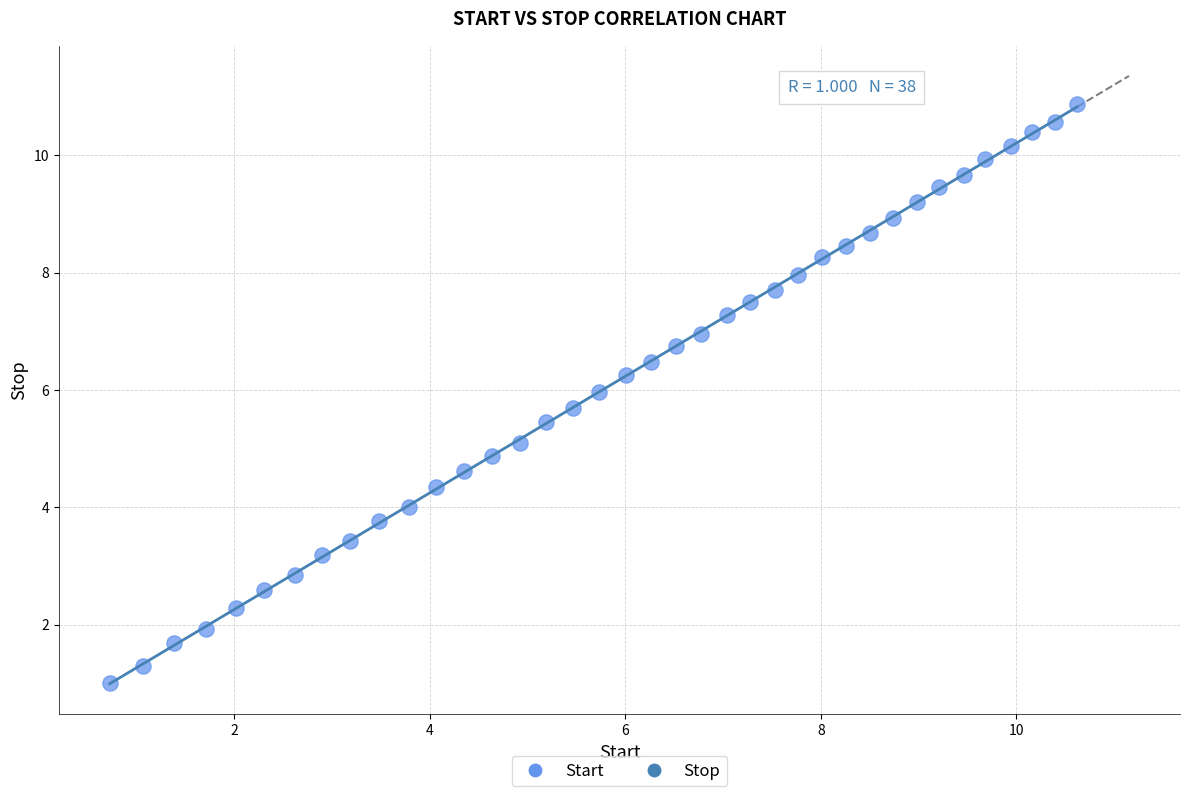

What is the range of X values (max minus min)?

9.9